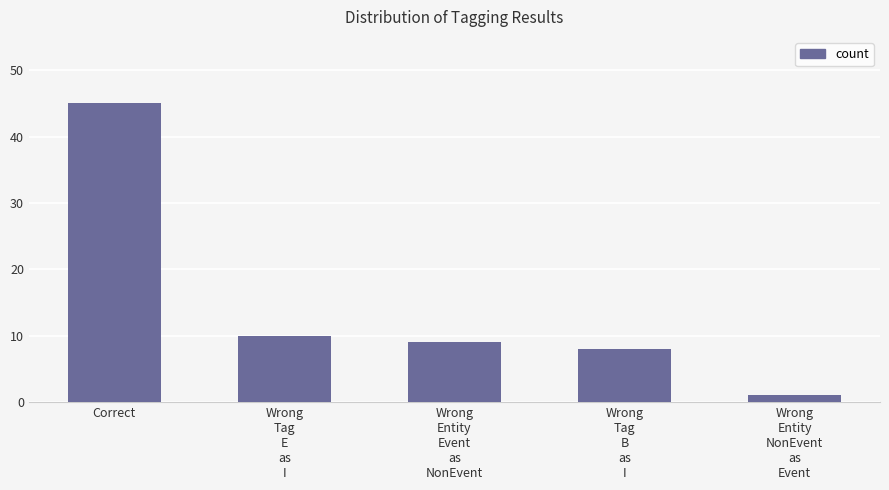

Which has a higher value, Wrong
Entity
NonEvent
as
Event or Wrong
Entity
Event
as
NonEvent?

Wrong
Entity
Event
as
NonEvent